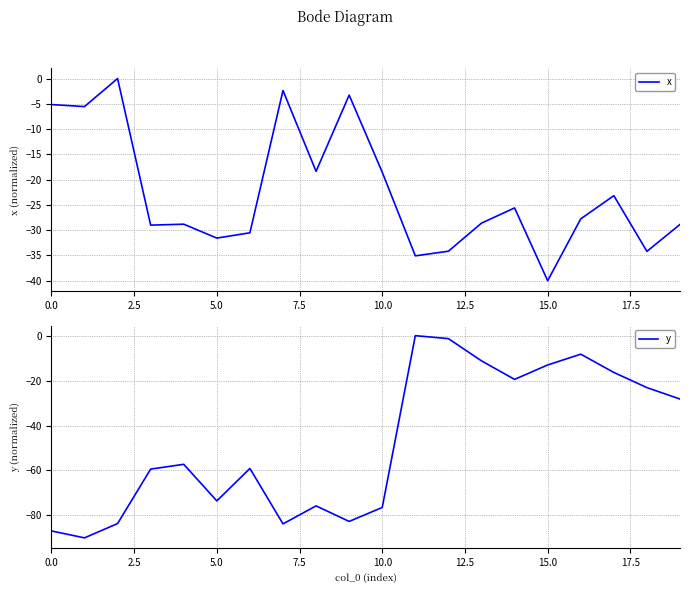

What is the label of the 9th point from the right?

11